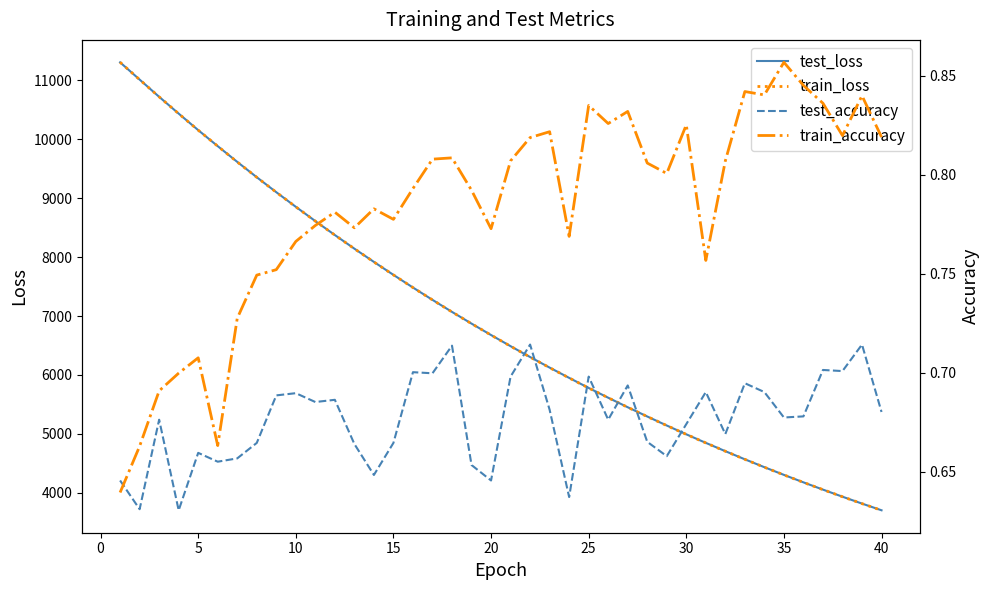

What is the average value of the train_accuracy series?

0.8